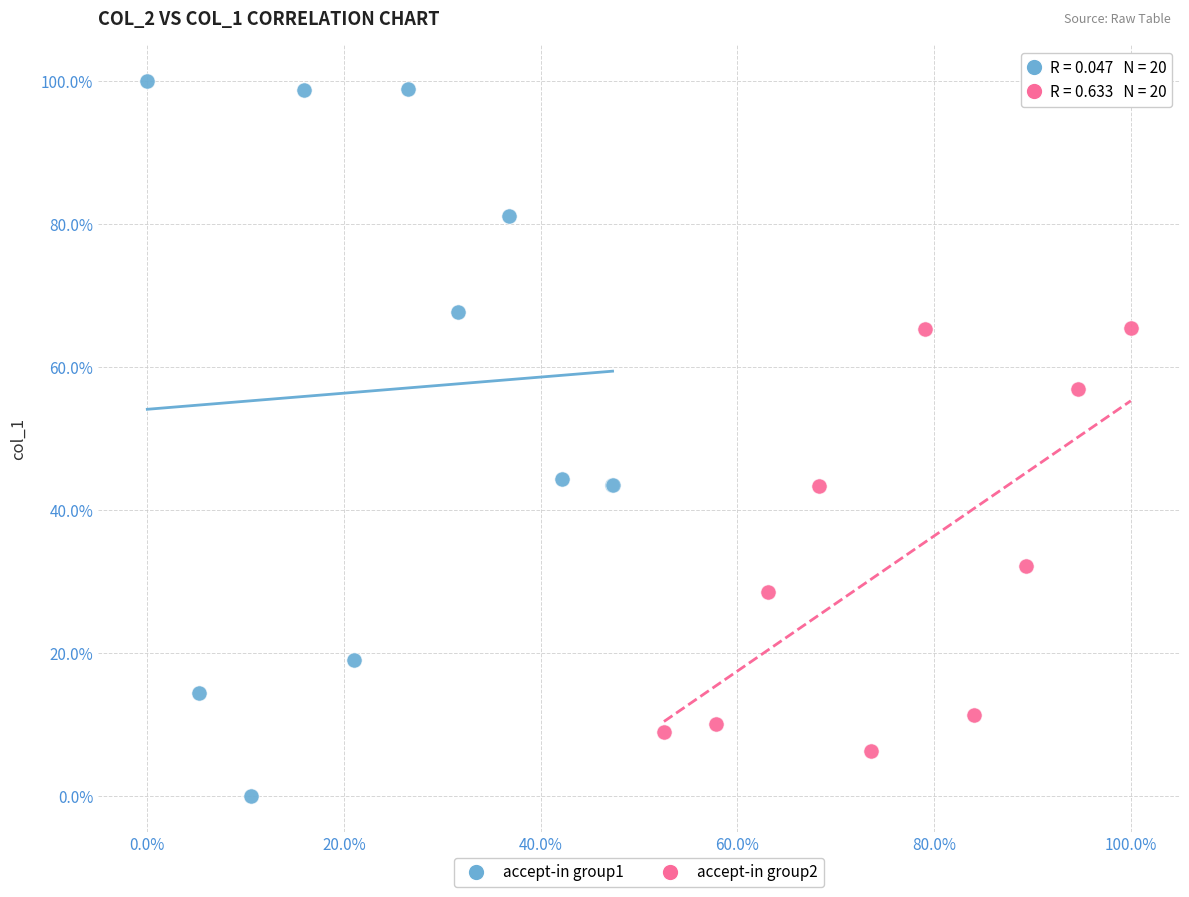

What are all the series names shown in the legend?

accept-in group1, accept-in group2